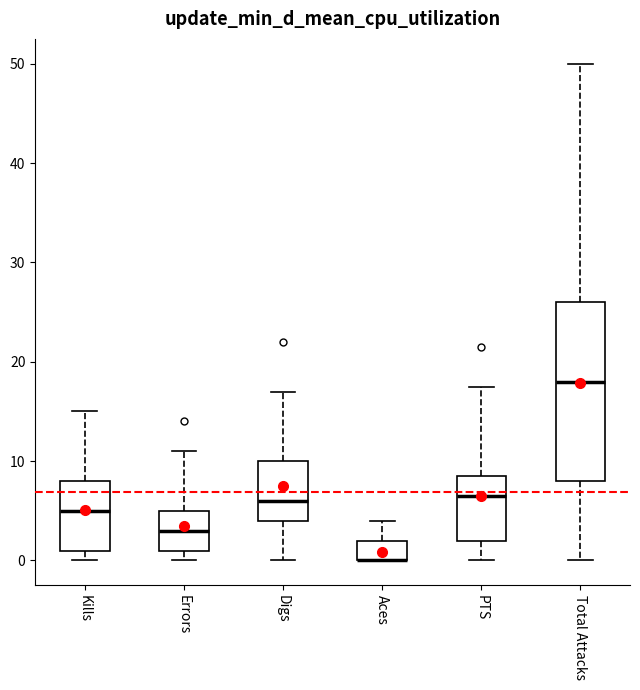

Where is the lower edge of the box for Kills on the y-axis? The values are not printed on the chart, so give them approximately, as read against the axis.

1